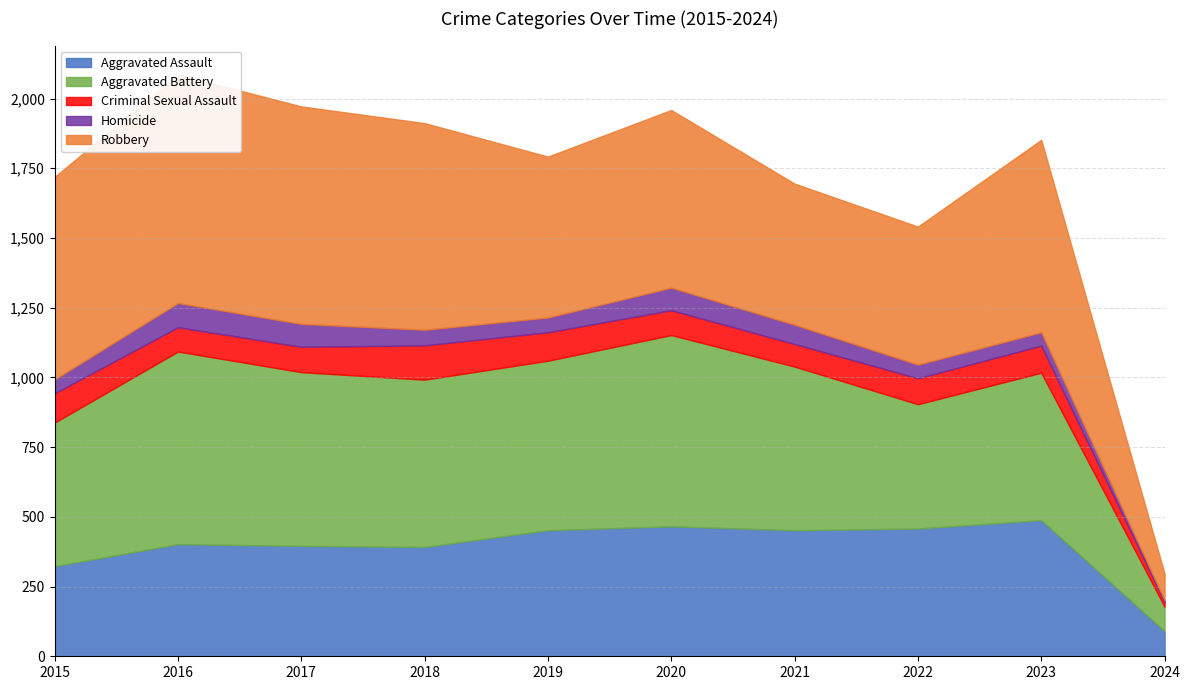

How many values in the Criminal Sexual Assault series exceed 93?

4